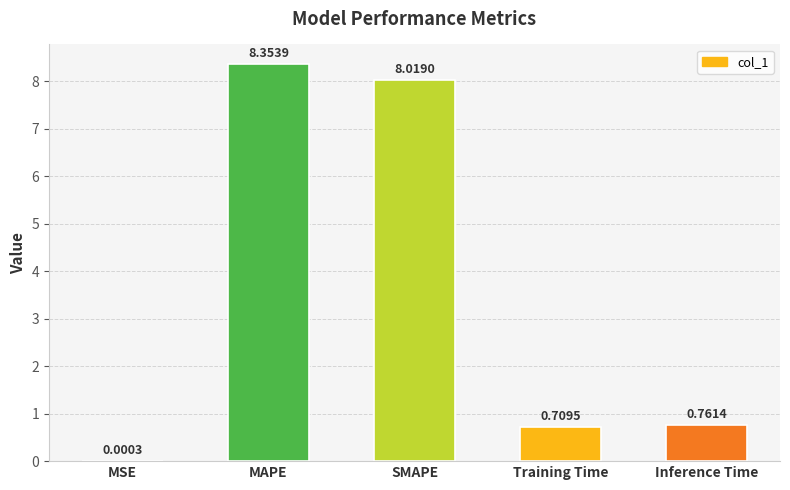

What is the difference between the values at SMAPE and Training Time?

7.3